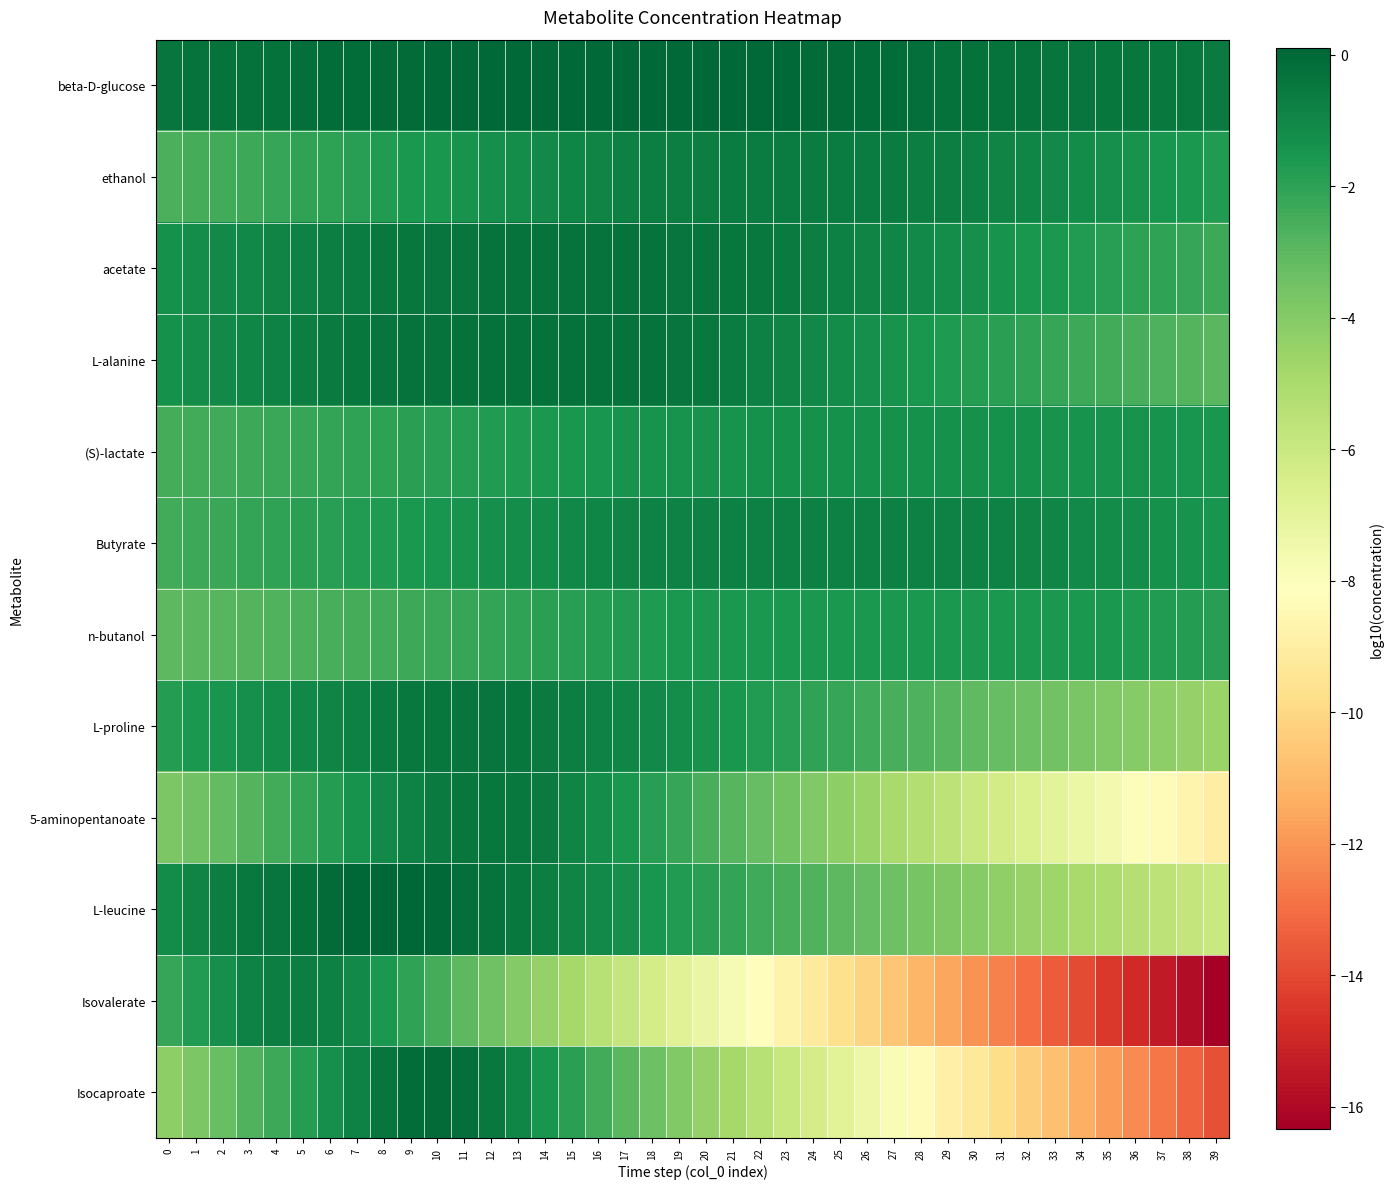

At which category does the chart reach its peak across all series?

8